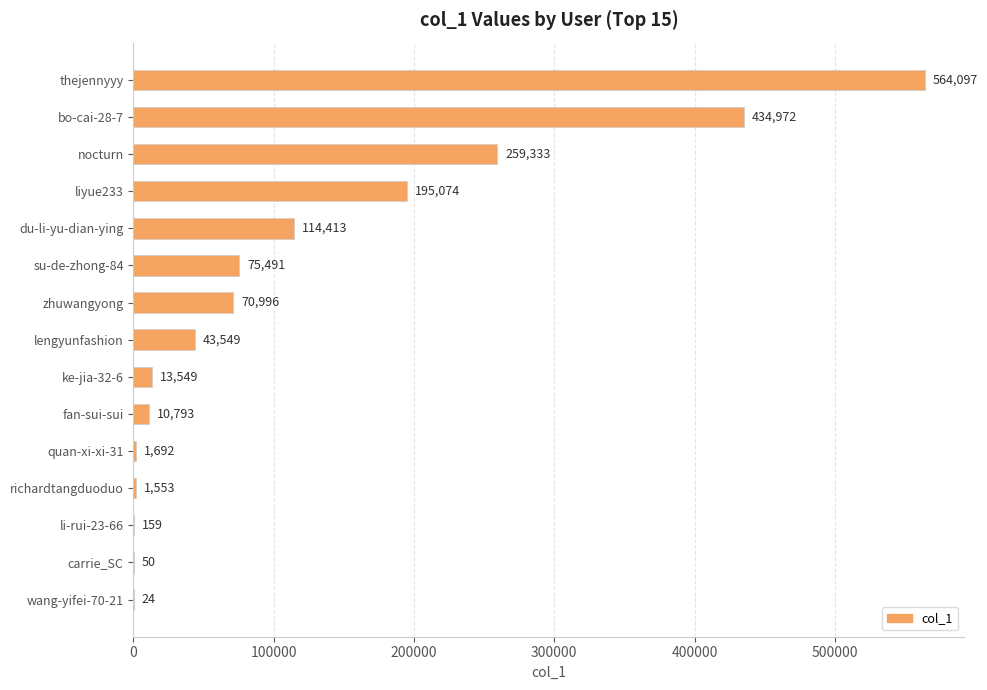

What is the sum of the values at liyue233 and ke-jia-32-6?

208623